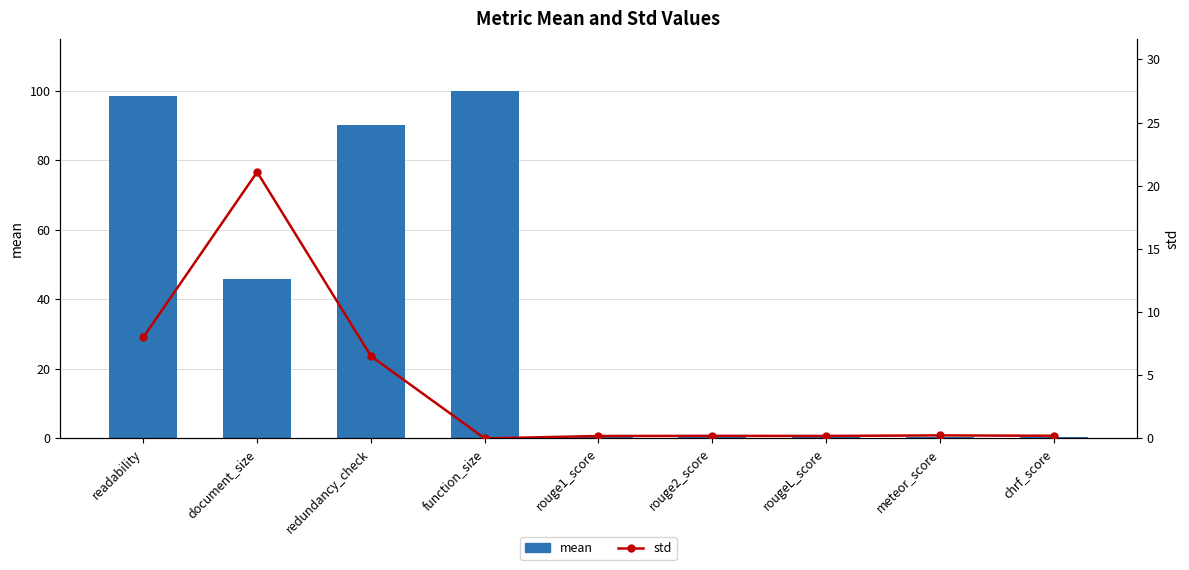

List the series in order of their peak value, lowest first.

std, mean